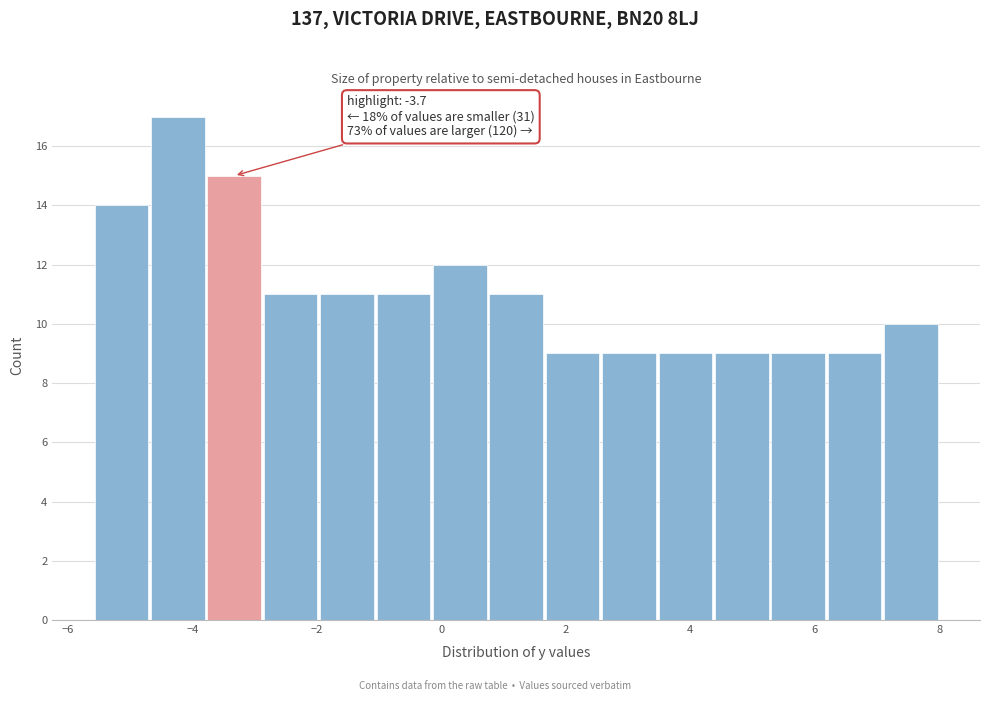

Which range on the x-axis has the tallest bar?

-4.6 to -3.8